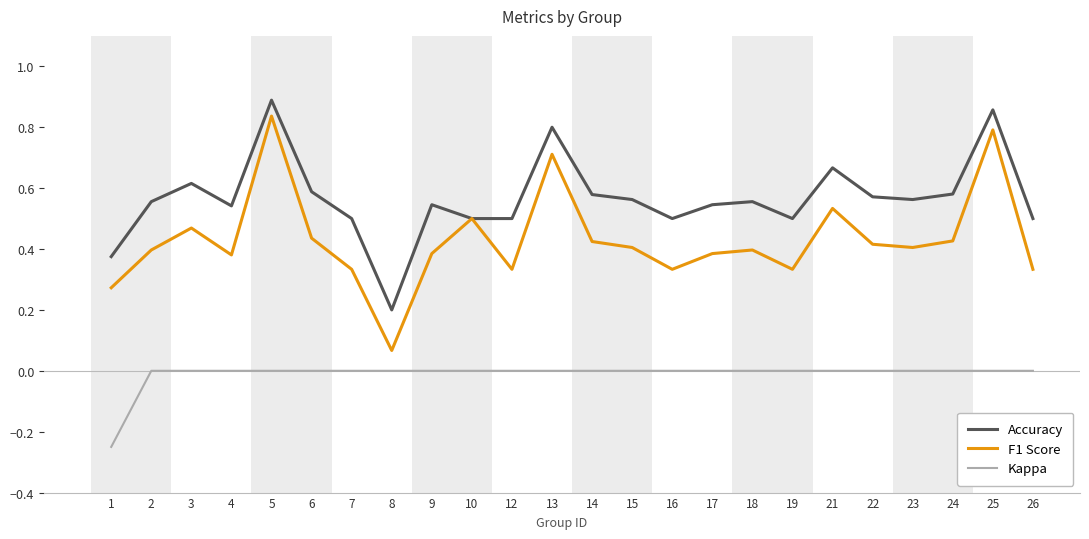

Which series has the largest total across all categories?

Accuracy